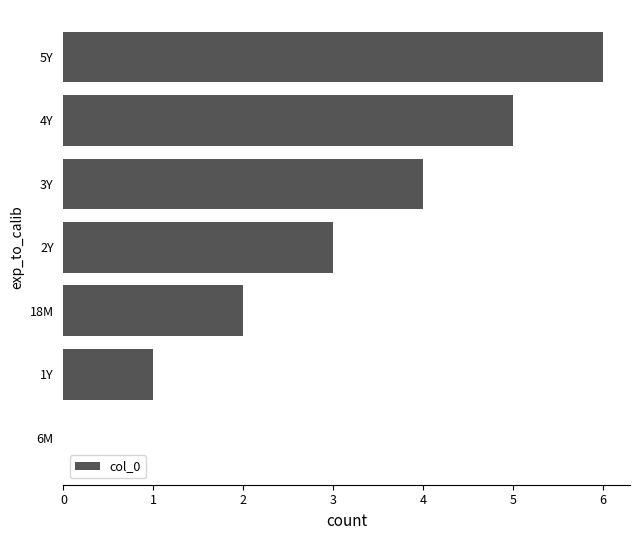

What is the ratio of the value at 18M to the value at 5Y?

0.3